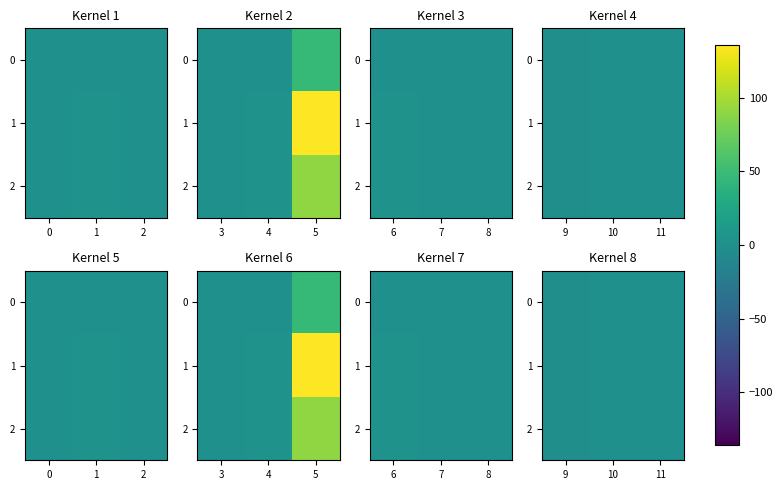

What is the smallest value displayed?

-1